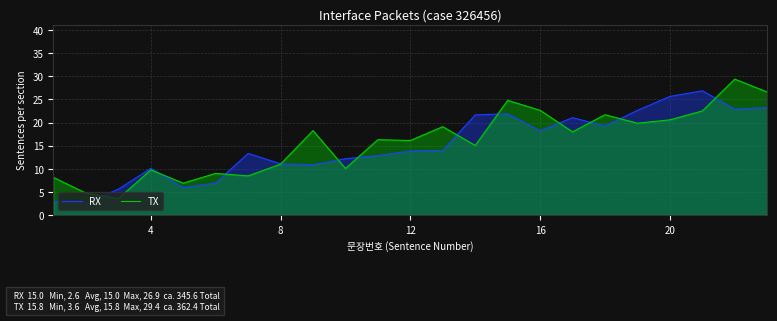

List the series in order of their peak value, lowest first.

RX, TX